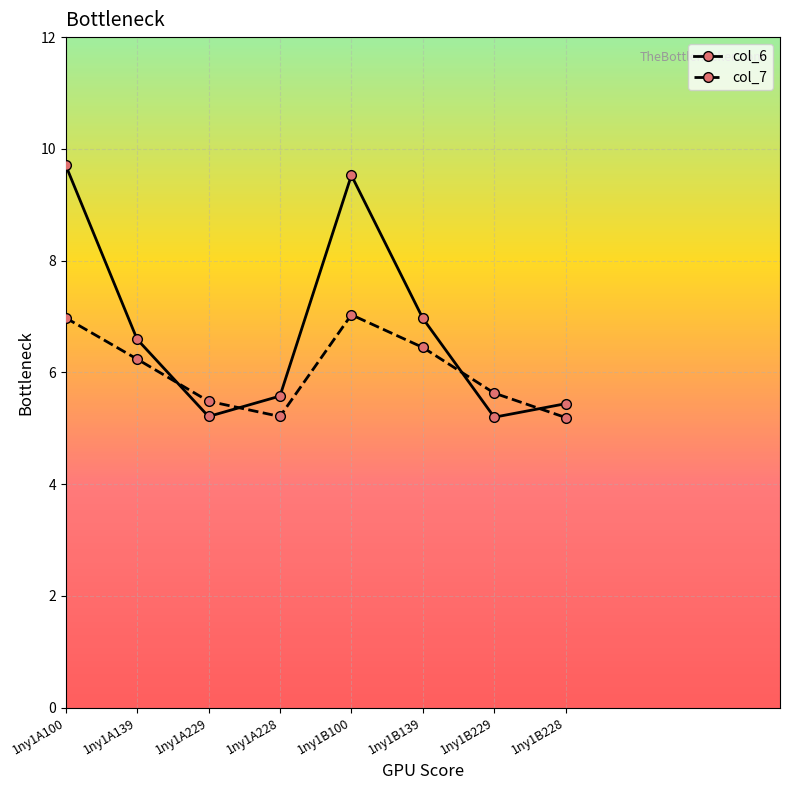

Reading left to right, what are all the values shown in this chart?

col_6: 1ny1A100=9.7	1ny1A139=6.6	1ny1A229=5.2	1ny1A228=5.6	1ny1B100=9.5	1ny1B139=7.0	1ny1B229=5.2	1ny1B228=5.4
col_7: 1ny1A100=7.0	1ny1A139=6.2	1ny1A229=5.5	1ny1A228=5.2	1ny1B100=7.0	1ny1B139=6.4	1ny1B229=5.6	1ny1B228=5.2